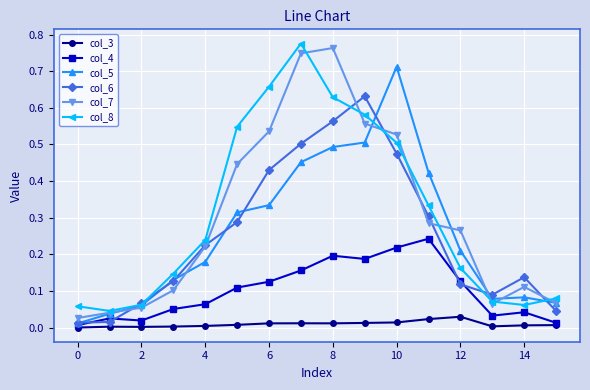

True or false: col_3 and col_8 intersect in this chart.

False